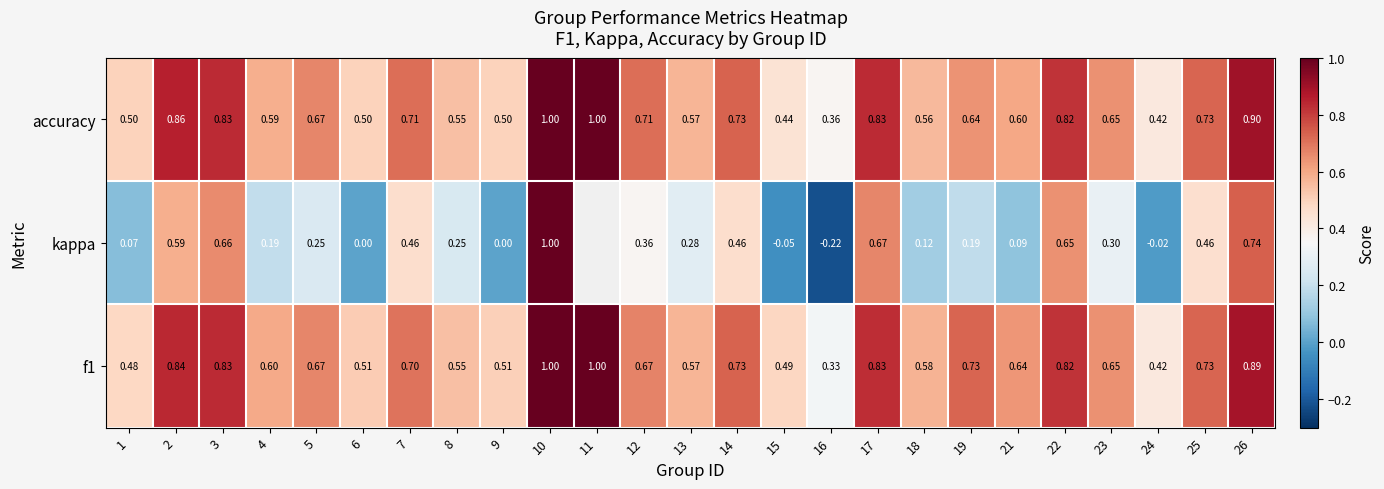

What is the sum of the f1 values at 9 and 18?

1.1